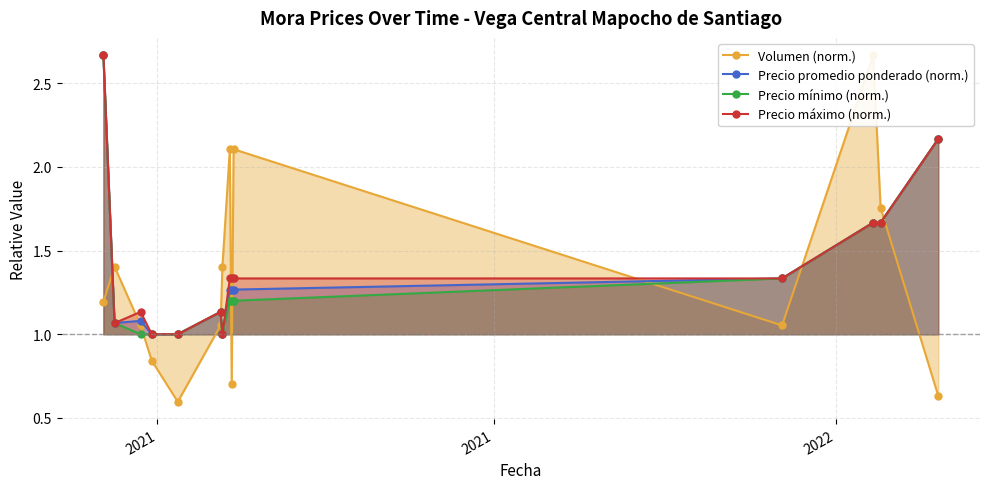

How many series are shown in this chart?

4